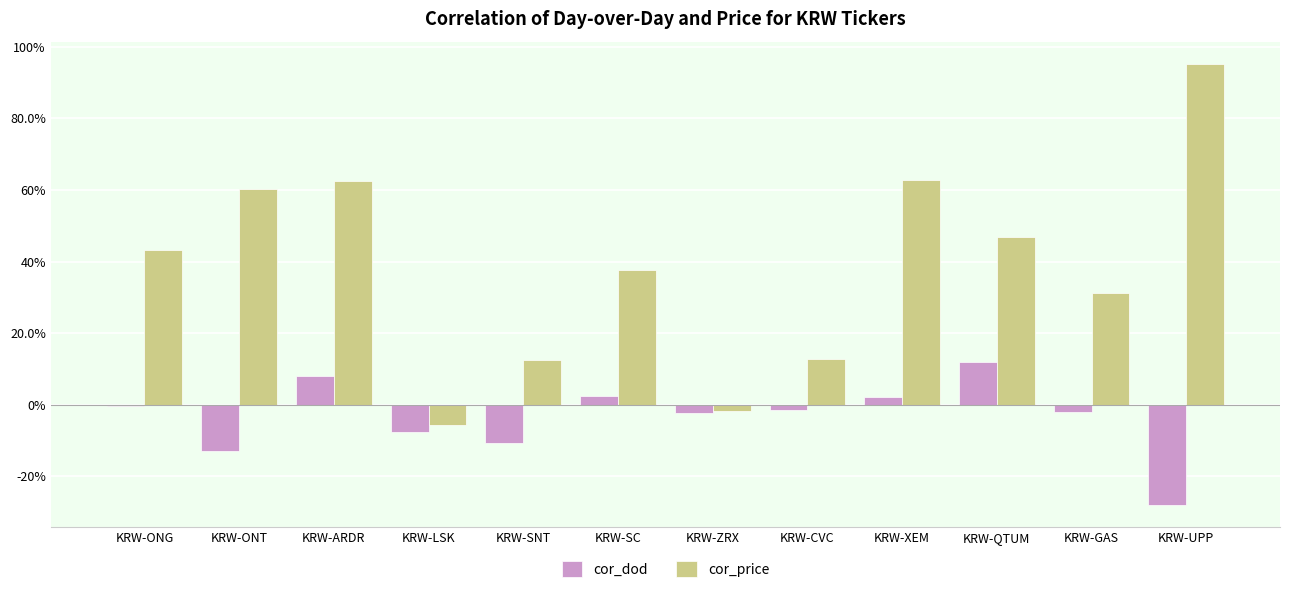

Reading right to left, what are all the values shown in this chart?

cor_dod: -0.3	-0.0	0.1	0.0	-0.0	-0.0	0.0	-0.1	-0.1	0.1	-0.1	-0.0
cor_price: 1.0	0.3	0.5	0.6	0.1	-0.0	0.4	0.1	-0.1	0.6	0.6	0.4